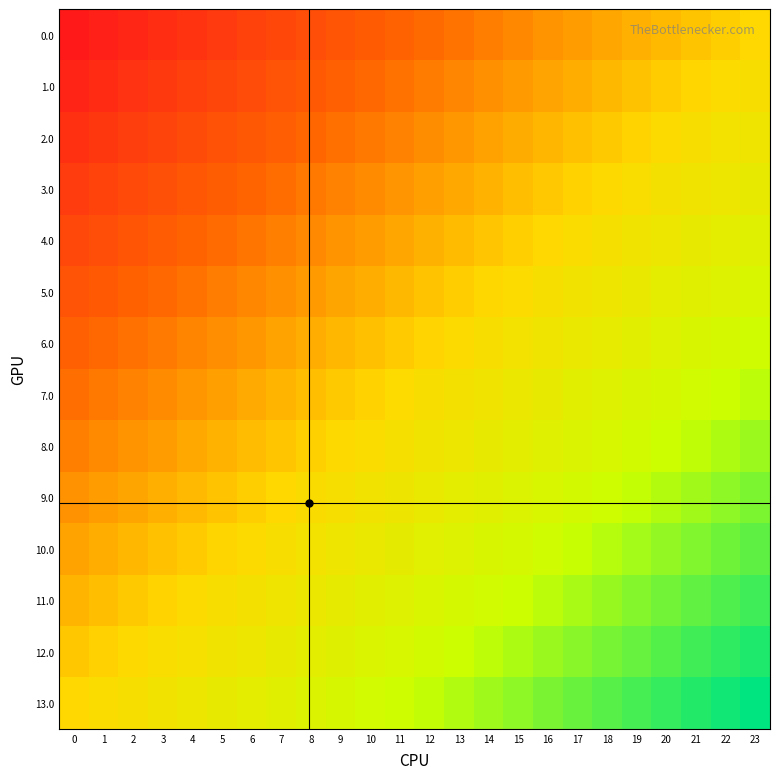

Rank the series by their maximum value, from lowest to highest.

0.0, 1.0, 2.0, 3.0, 4.0, 5.0, 6.0, 7.0, 8.0, 9.0, 10.0, 11.0, 12.0, 13.0